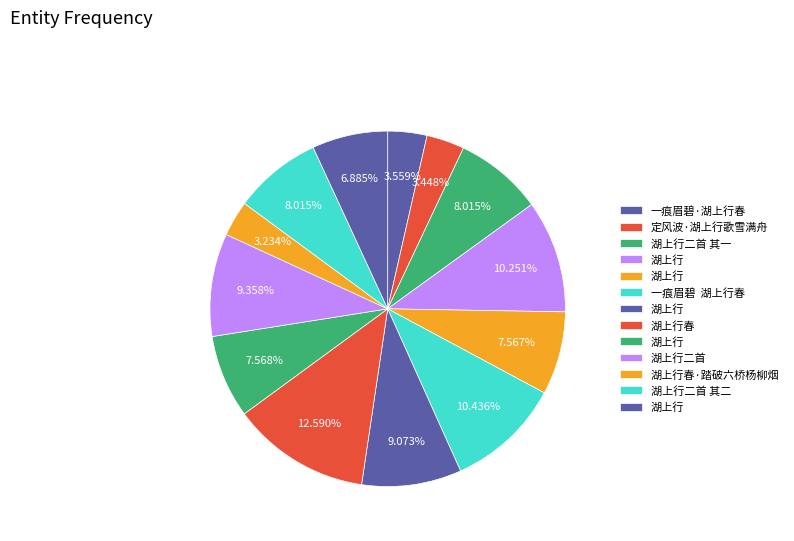

Count the number of slices in the pie.

13